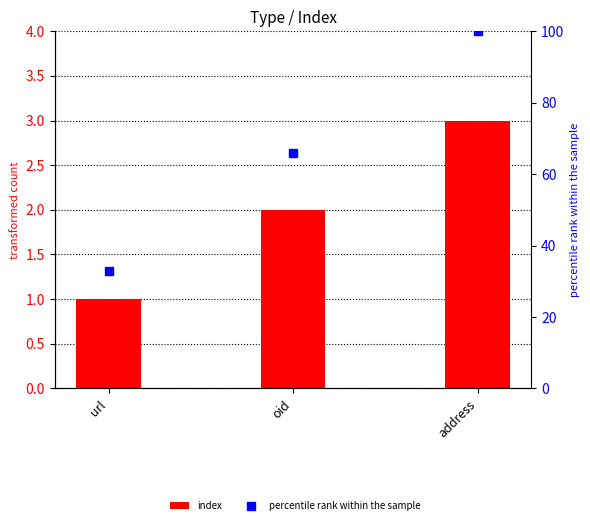

Reading right to left, transcribe all the data shown in this chart.

index: address=3	oid=2	url=1
percentile rank within the sample: address=100	oid=66	url=33